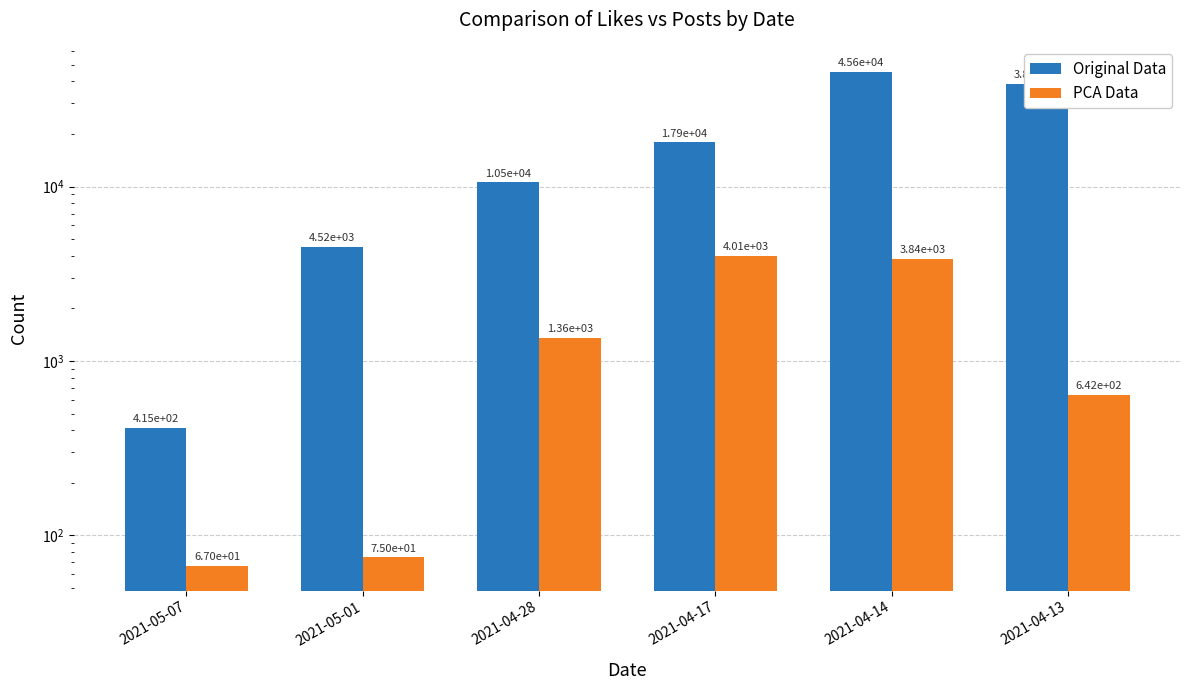

What is the approximate value of PCA Data at 2021-05-01, to the nearest 100?

100